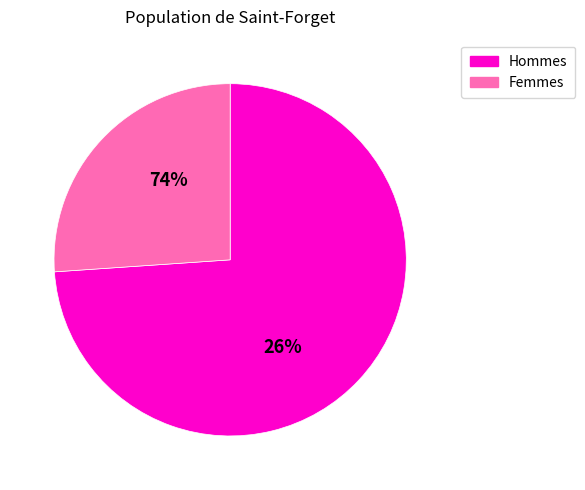

Does 1 represent more than half of the total?

No